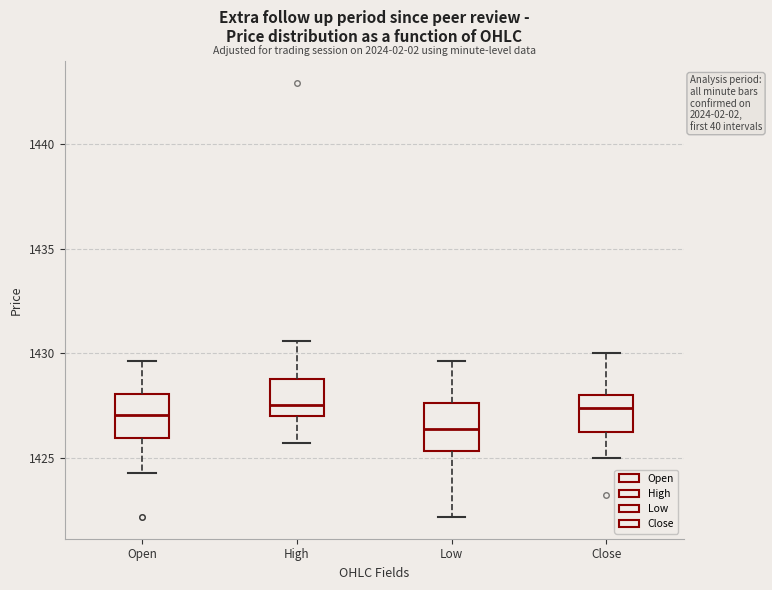

Reading left to right, read every box against the y-axis: the position of its median line, the range the box covers, and the ends of its whiskers. The values are not printed on the chart, so give them approximately, as read against the axis.

Open: median 1427.0, box 1426.0 to 1428.0, whiskers 1424.5 to 1429.5
High: median 1427.5, box 1427.0 to 1428.5, whiskers 1425.5 to 1430.5
Low: median 1426.5, box 1425.5 to 1427.5, whiskers 1422.0 to 1429.5
Close: median 1427.5, box 1426.0 to 1428.0, whiskers 1425.0 to 1430.0